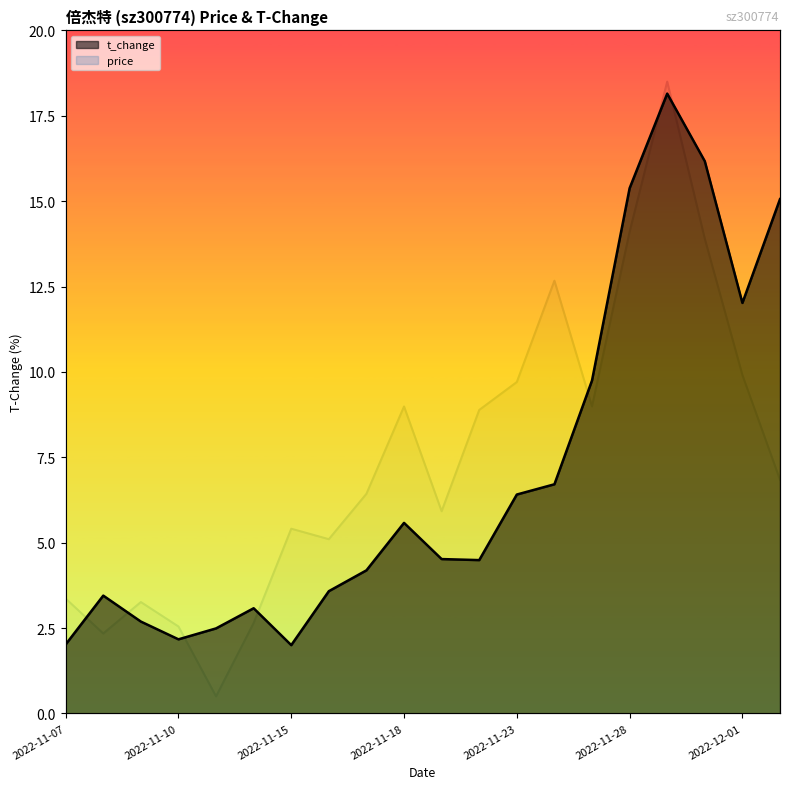

Which series has the largest range (max minus min)?

price